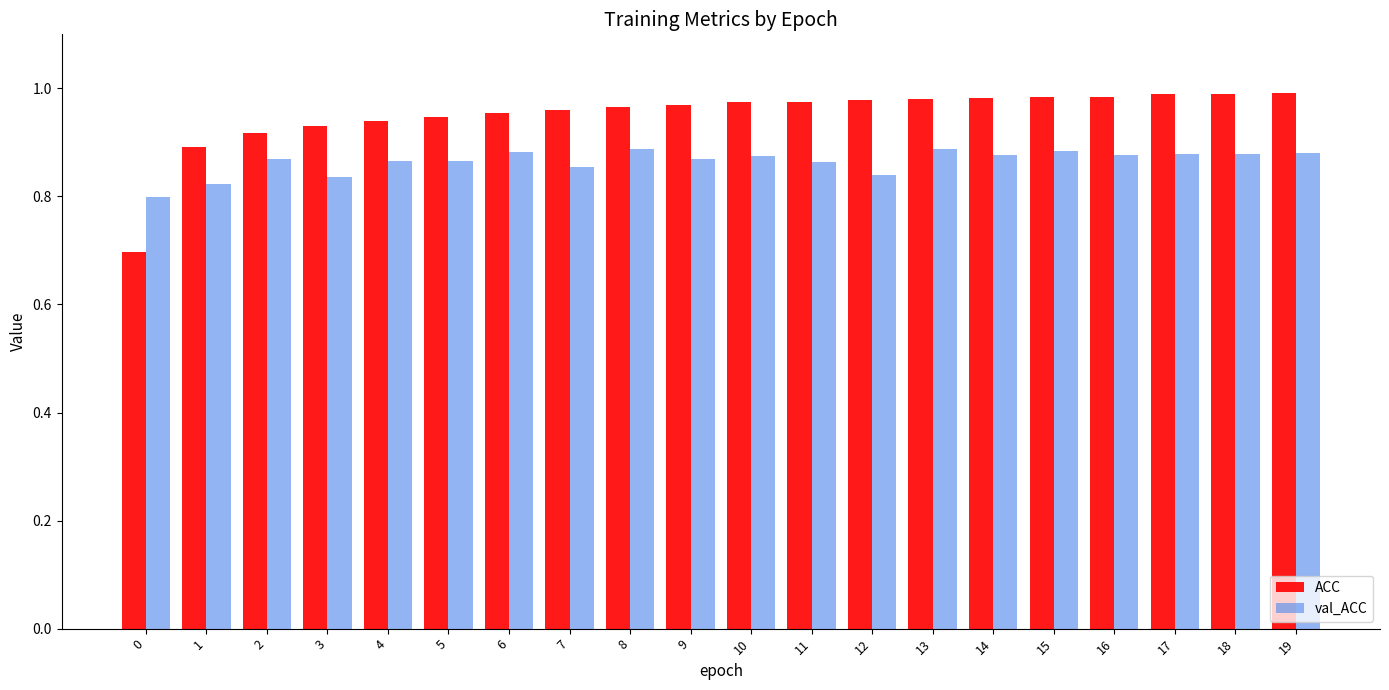

How many groups of bars are there?

20